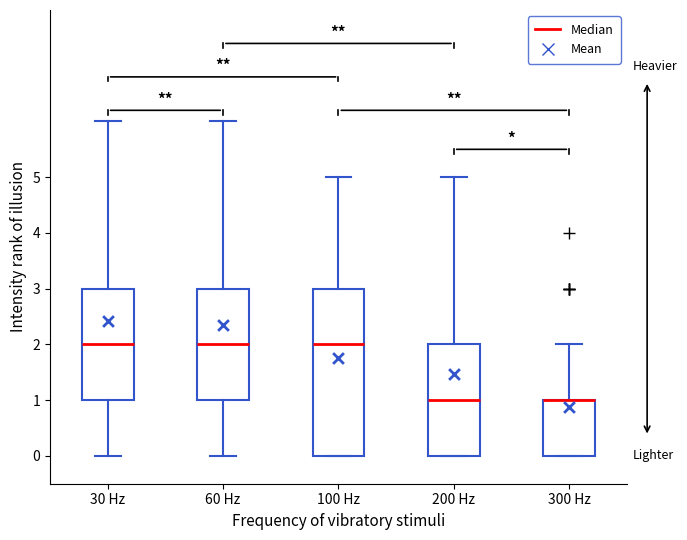

Reading left to right, transcribe this box plot: for each box, give where its median line is, the range the box spans, and where its two whiskers end, as read against the y-axis. The values are not printed on the chart, so give them approximately, as read against the axis.

30 Hz: median 2, box 1 to 3, whiskers 0 to 6
60 Hz: median 2, box 1 to 3, whiskers 0 to 6
100 Hz: median 2, box 0 to 3, whiskers 0 to 5
200 Hz: median 1, box 0 to 2, whiskers 0 to 5
300 Hz: median 1 (drawn on the box's upper edge), box 0 to 1, whiskers 0 to 2